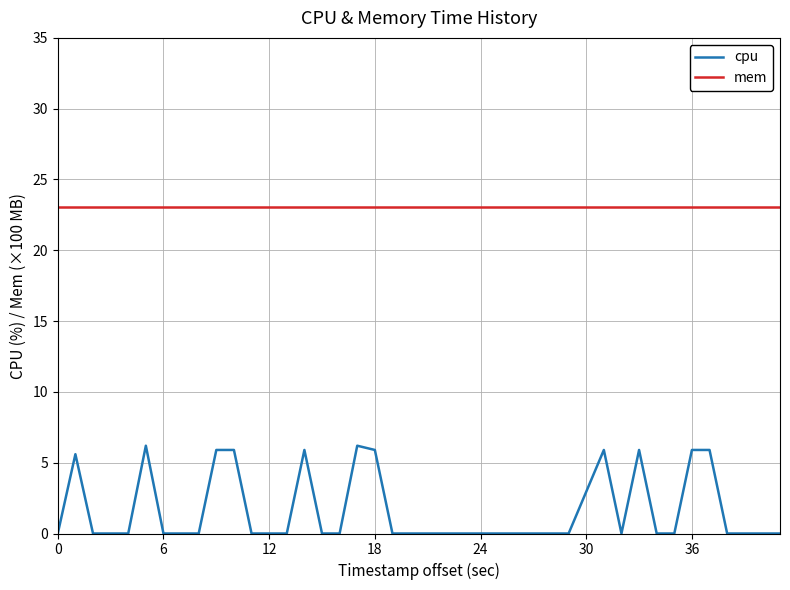

Which series has the largest total across all categories?

mem